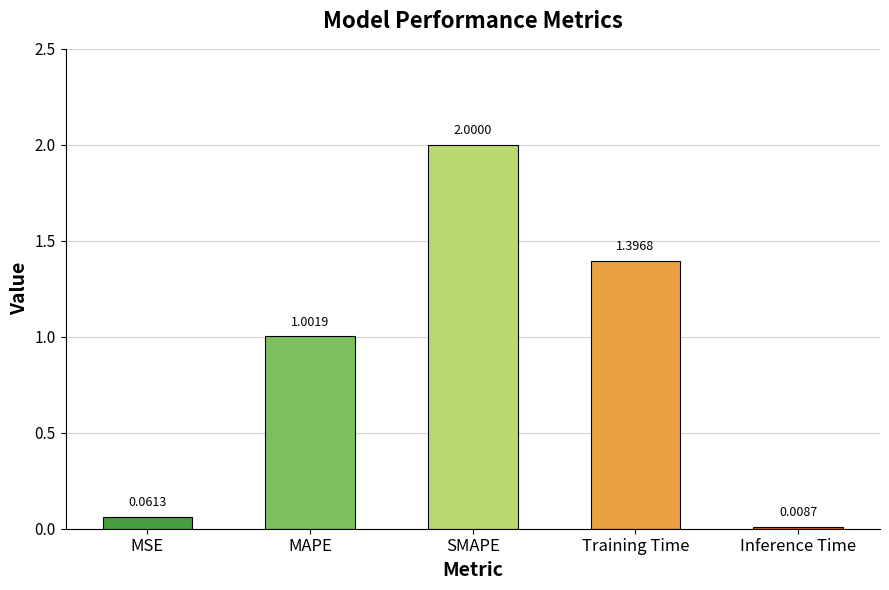

List the labels in order of value, largest first.

SMAPE, Training Time, MAPE, MSE, Inference Time